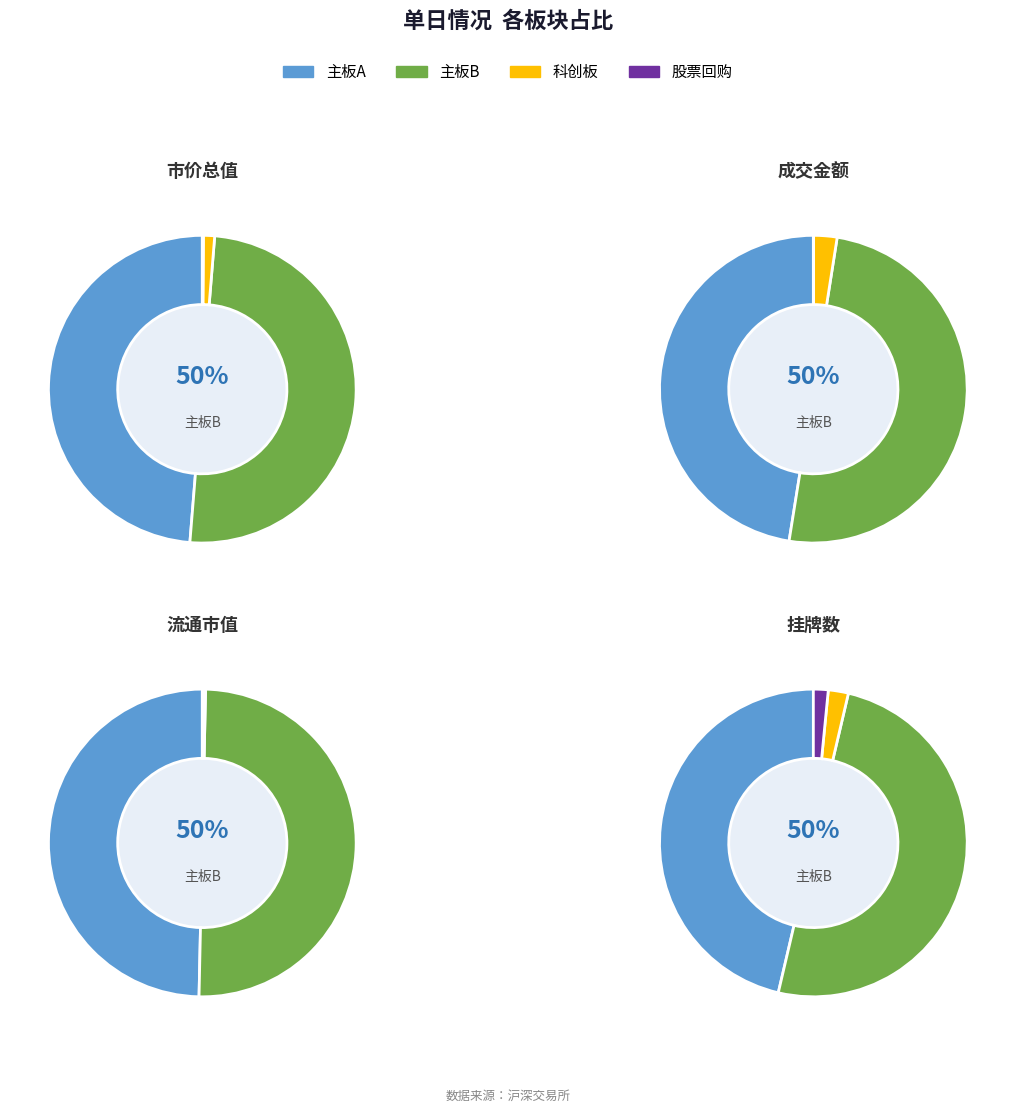

Rank the categories by 挂牌数 value from lowest to highest.

股票回购, 科创板, 主板A, 主板B